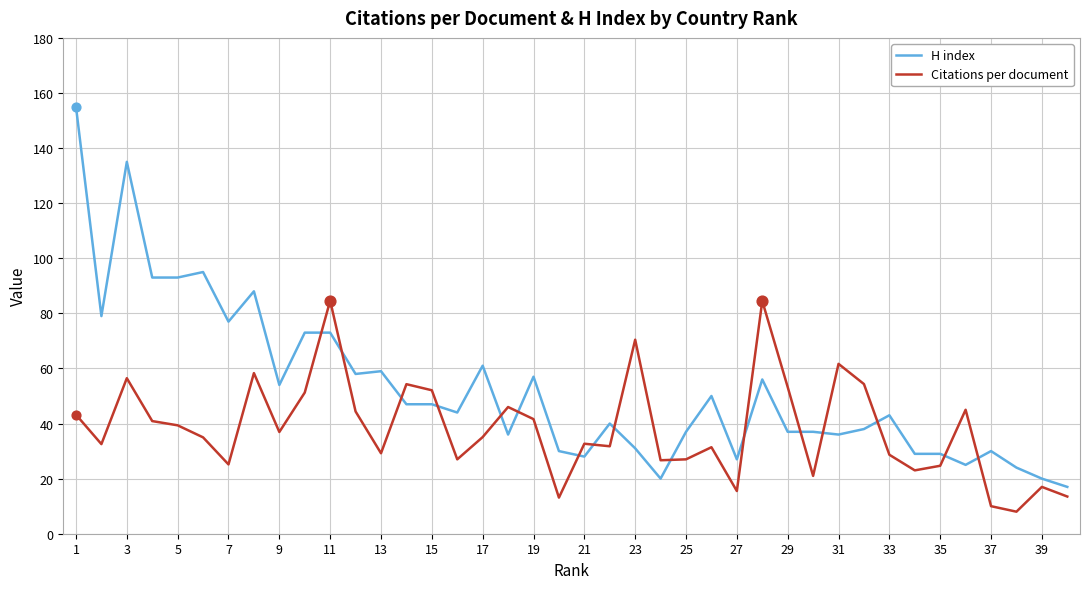

Which series has the widest spread of values?

H index